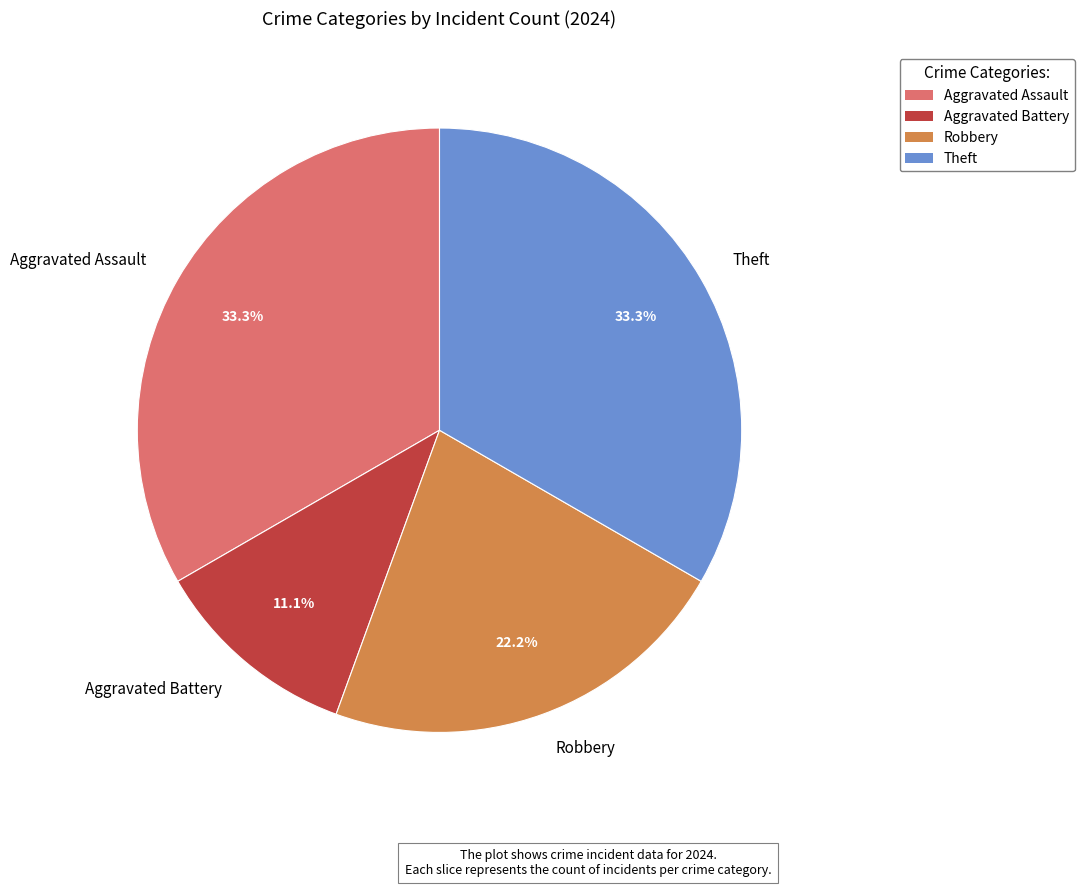

Does Aggravated Battery represent more than half of the total?

No